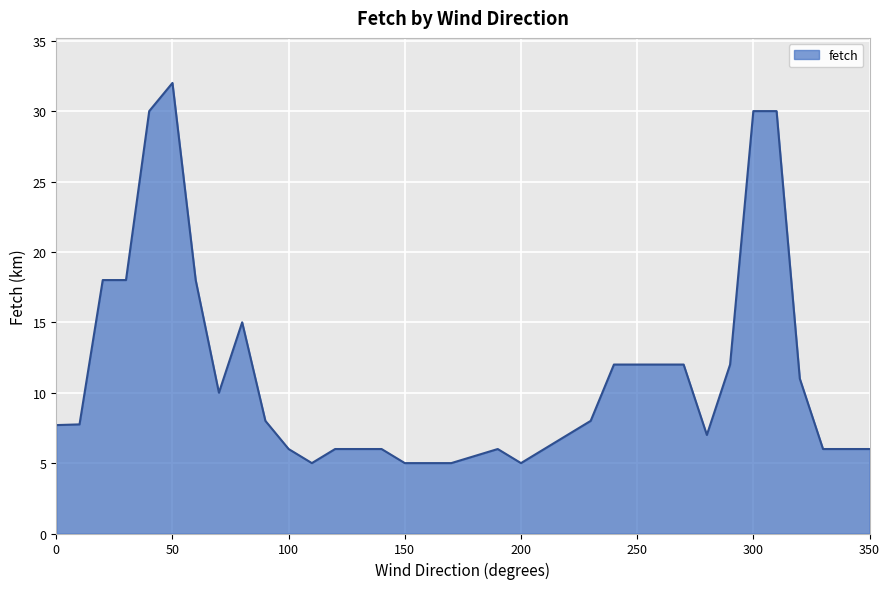

What is the maximum value shown in the chart?

32.0